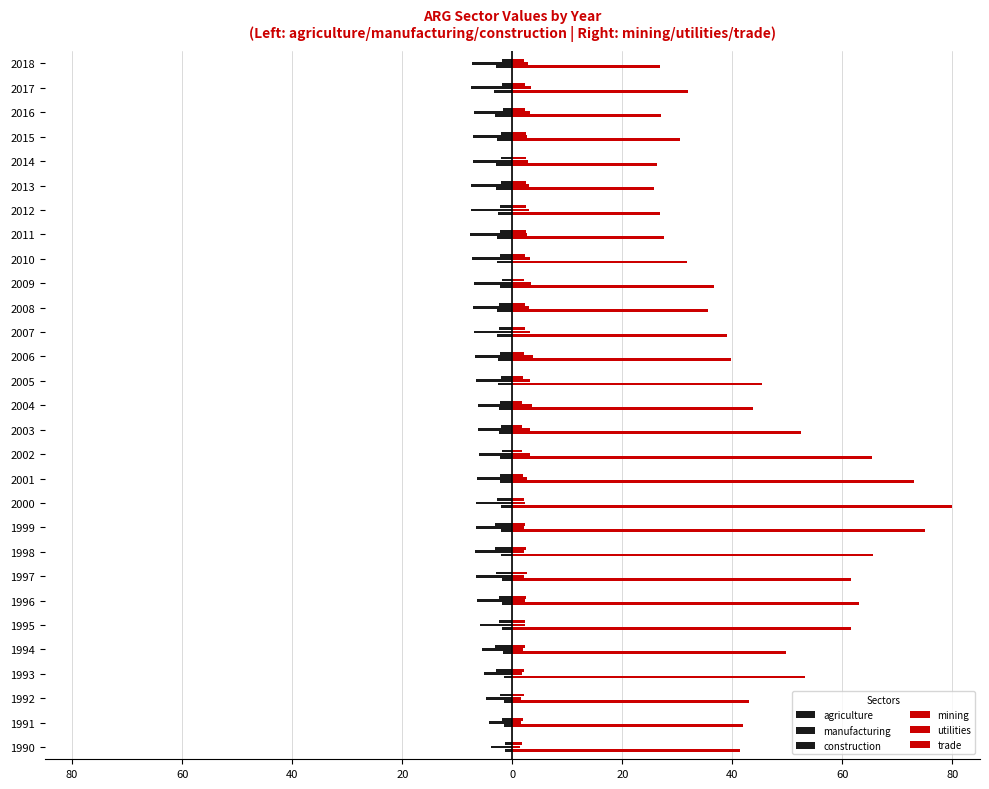

What is the difference between the second highest and minimum values in the manufacturing series?

3.5